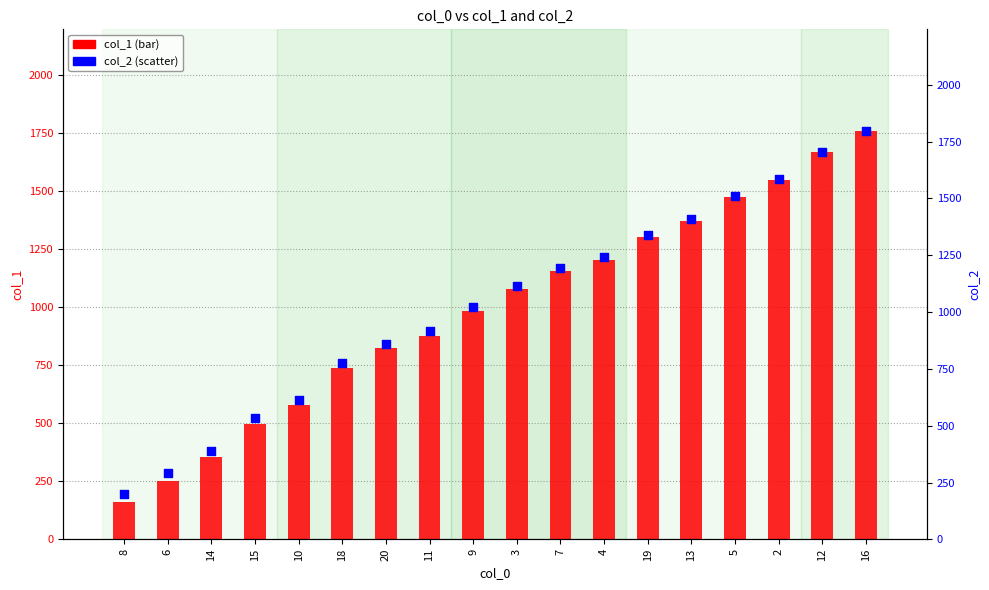

What is the total value across all series at 11?

1793